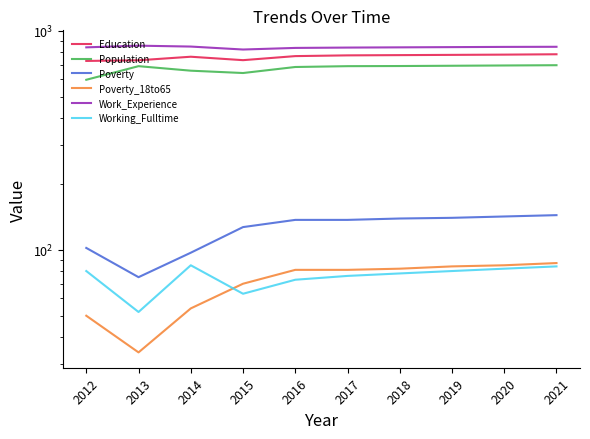

At which category is the sum across all series the highest?

2021